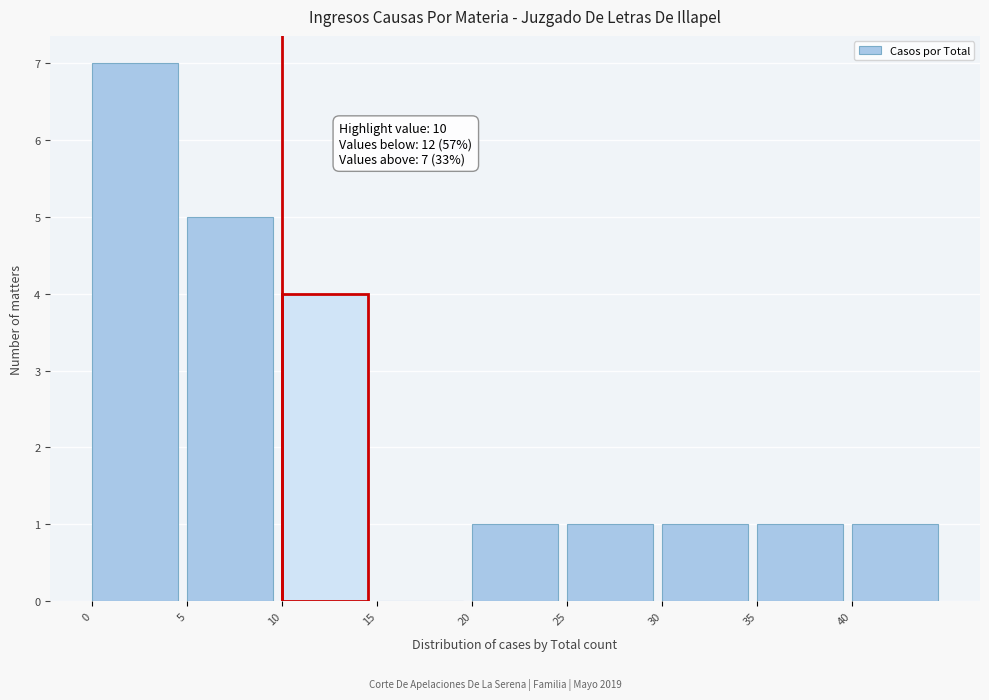

Which range on the x-axis has the tallest bar?

0 to 5